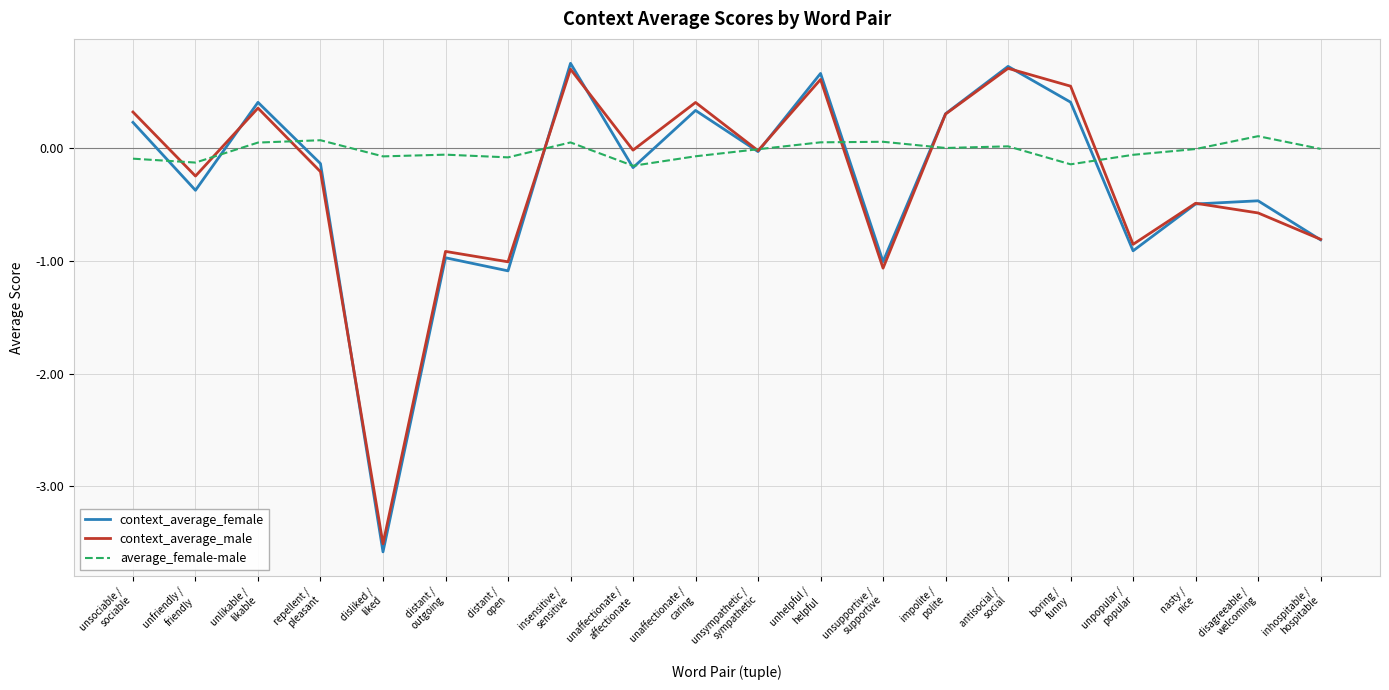

What is the minimum value shown in the chart?

-3.6